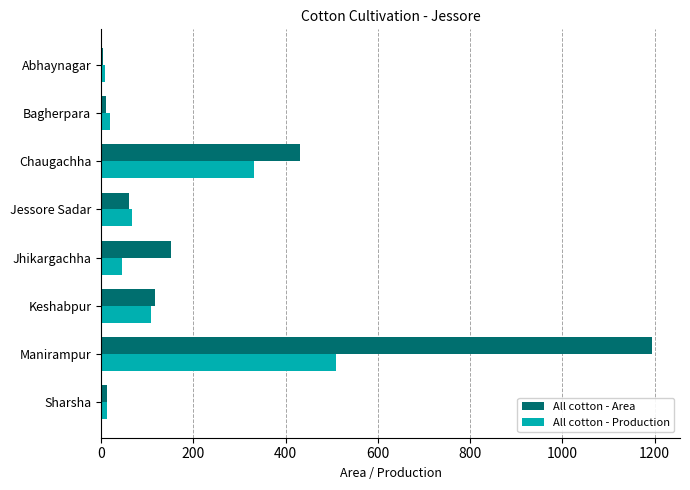

Is it true that All cotton - Production equals 510 at Manirampur?

True